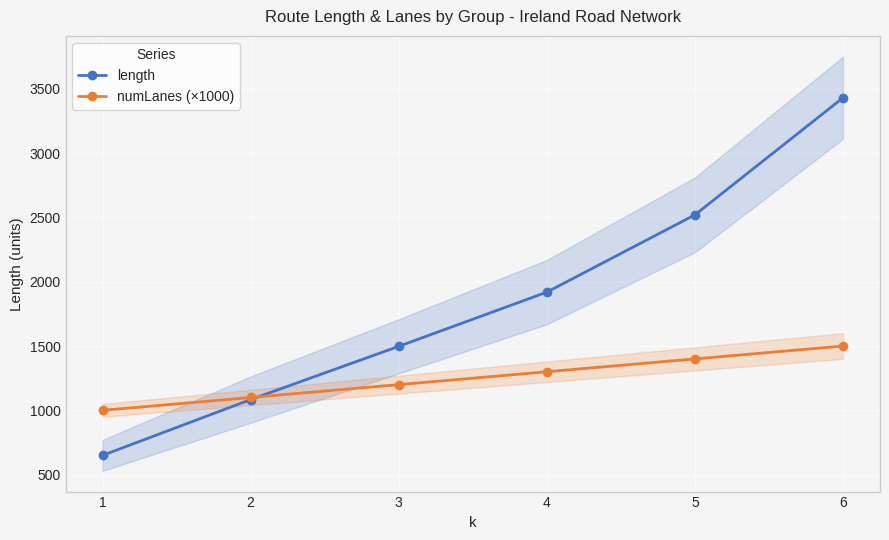

How many intersections are there between numLanes (×1000) and length?

1